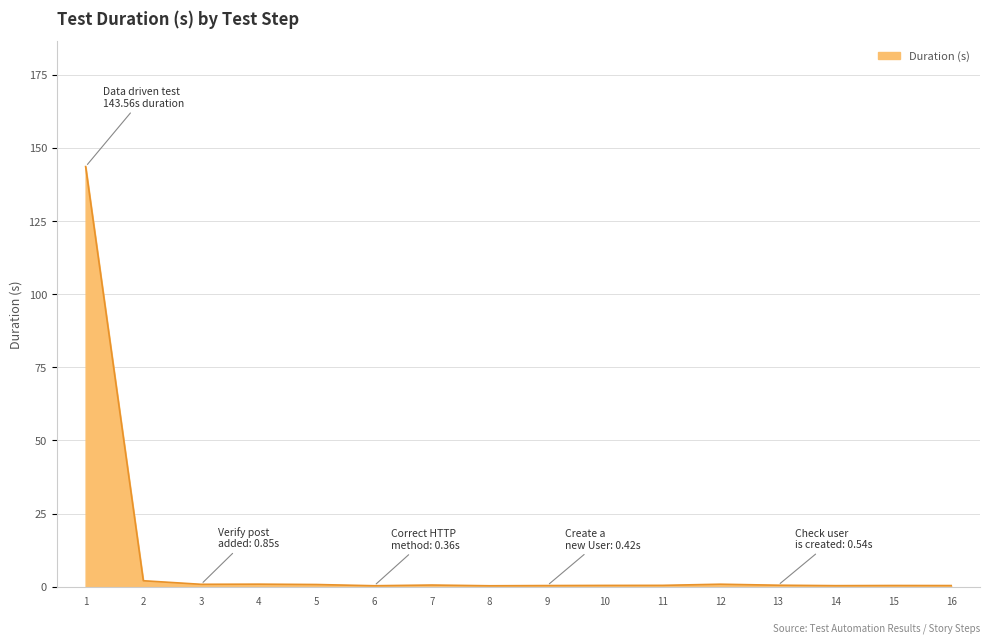

How many lines are shown in the chart?

1